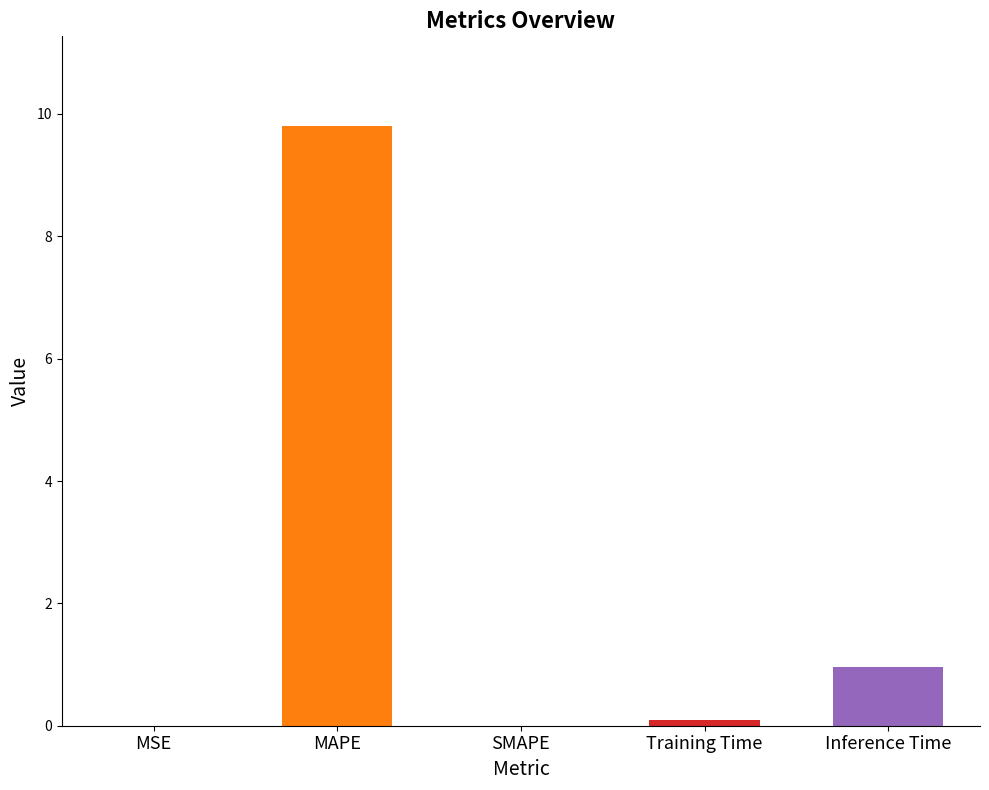

What is the sum of the values at Inference Time and MAPE?

10.8